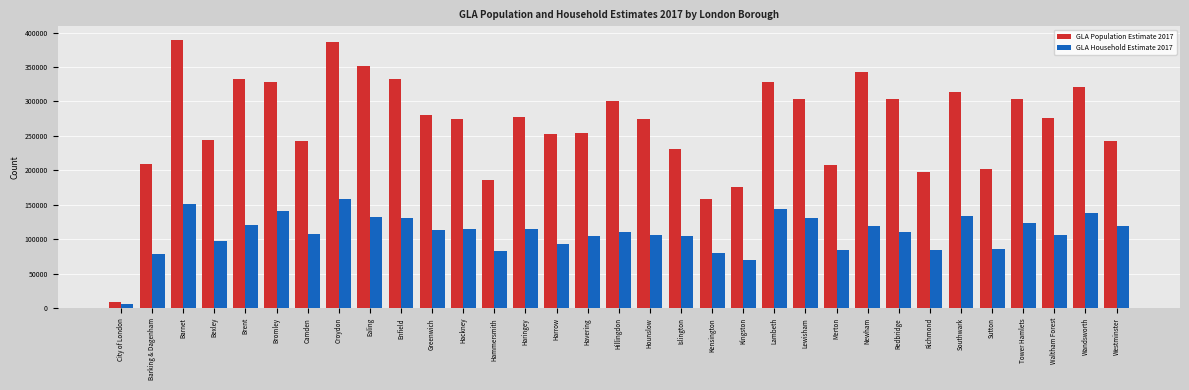

Between Enfield and Havering, which series saw the biggest shift?

GLA Population Estimate 2017